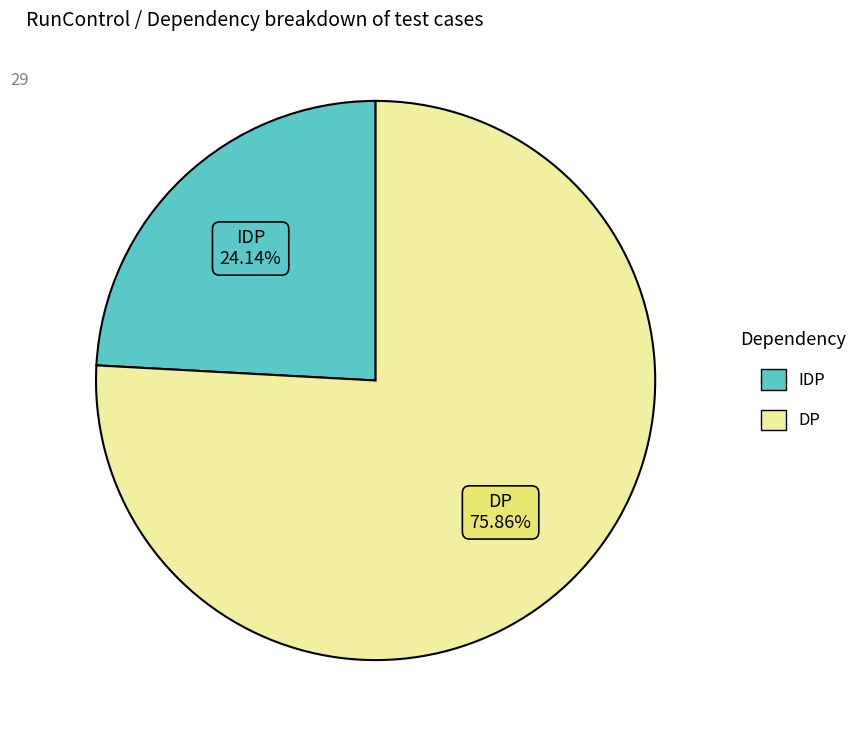

The IDP slice represents 10% of the pie. True or false?

False